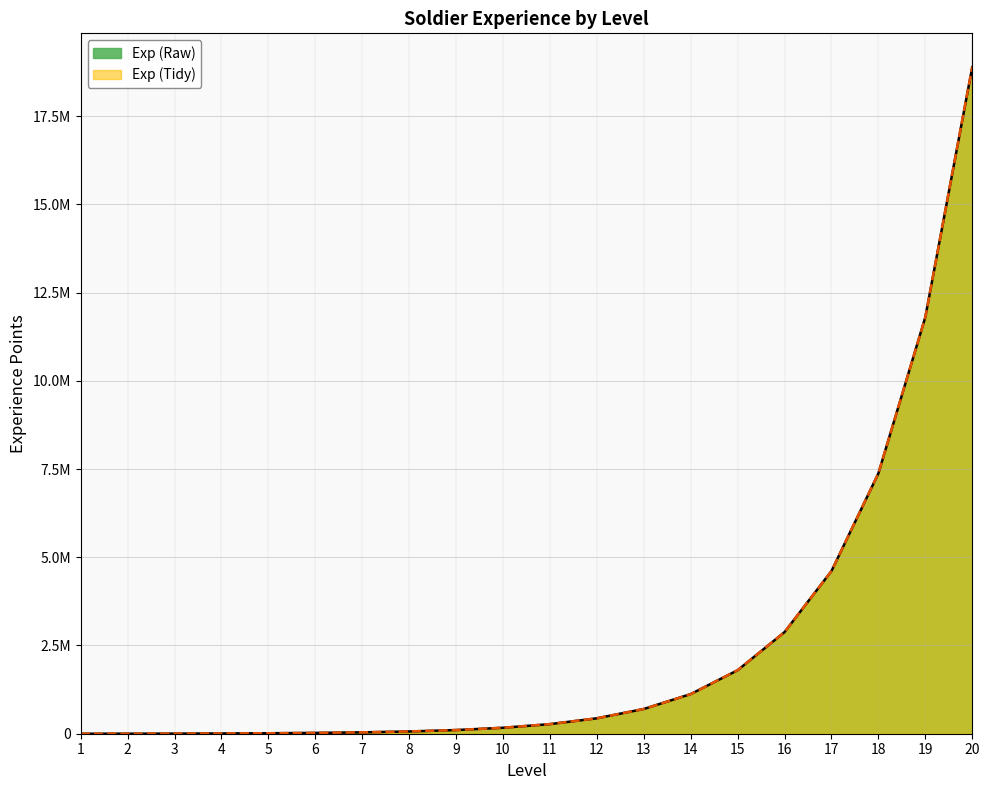

How many categories are shown in the chart?

20